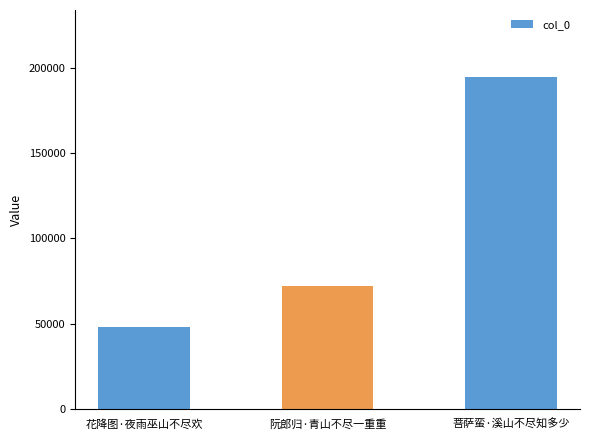

What is the value of the 2nd bar from the left?

71924